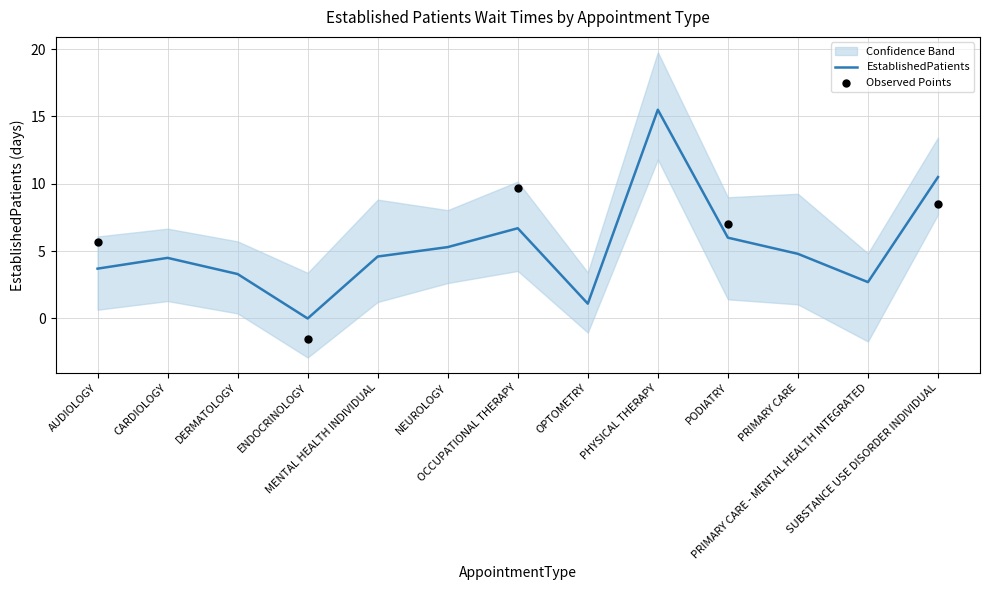

Approximately how many times larger is the value at CARDIOLOGY compared to DERMATOLOGY?

1.4